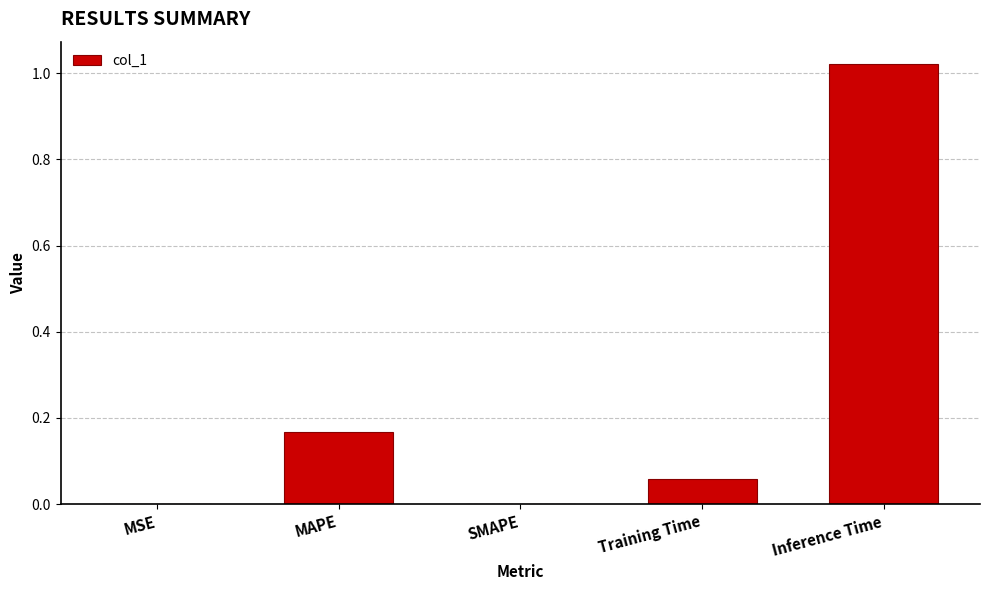

How many categories are shown in the chart?

5